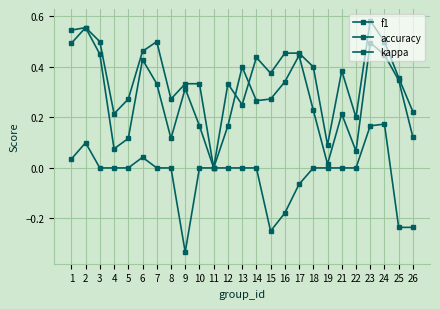

Rank the series by their maximum value, from lowest to highest.

kappa, f1, accuracy